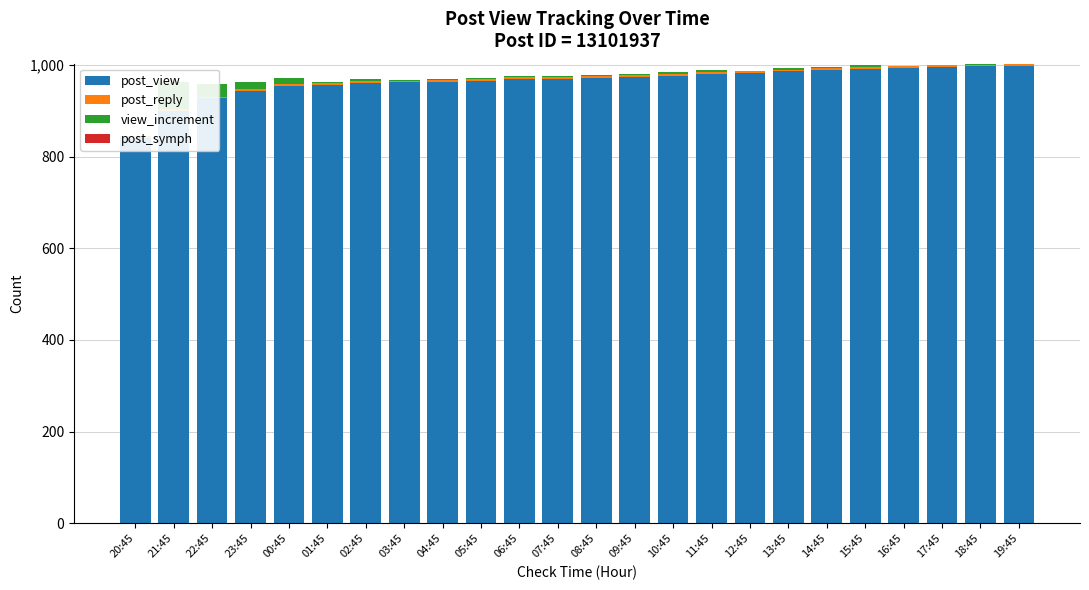

At which category is the sum across all series the highest?

18:45